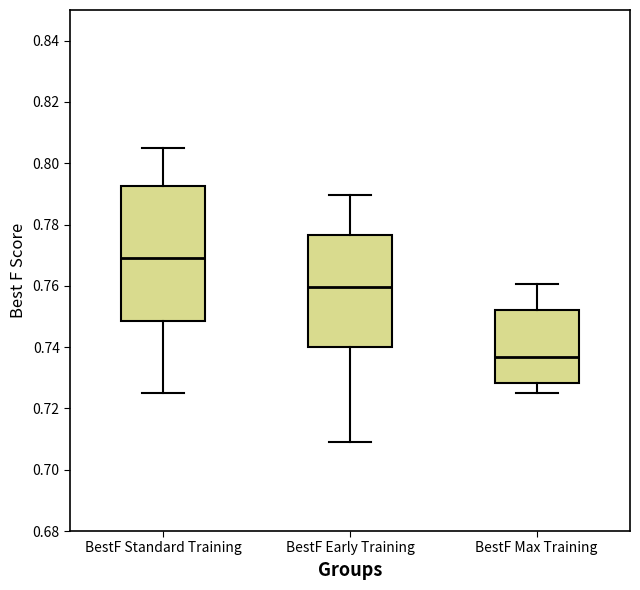

Reading left to right, read every box against the y-axis: the position of its median line, the range the box covers, and the ends of its whiskers. The values are not printed on the chart, so give them approximately, as read against the axis.

BestF Standard Training: median 0.768, box 0.748 to 0.792, whiskers 0.724 to 0.804
BestF Early Training: median 0.760, box 0.740 to 0.776, whiskers 0.710 to 0.790
BestF Max Training: median 0.736, box 0.728 to 0.752, whiskers 0.724 to 0.760